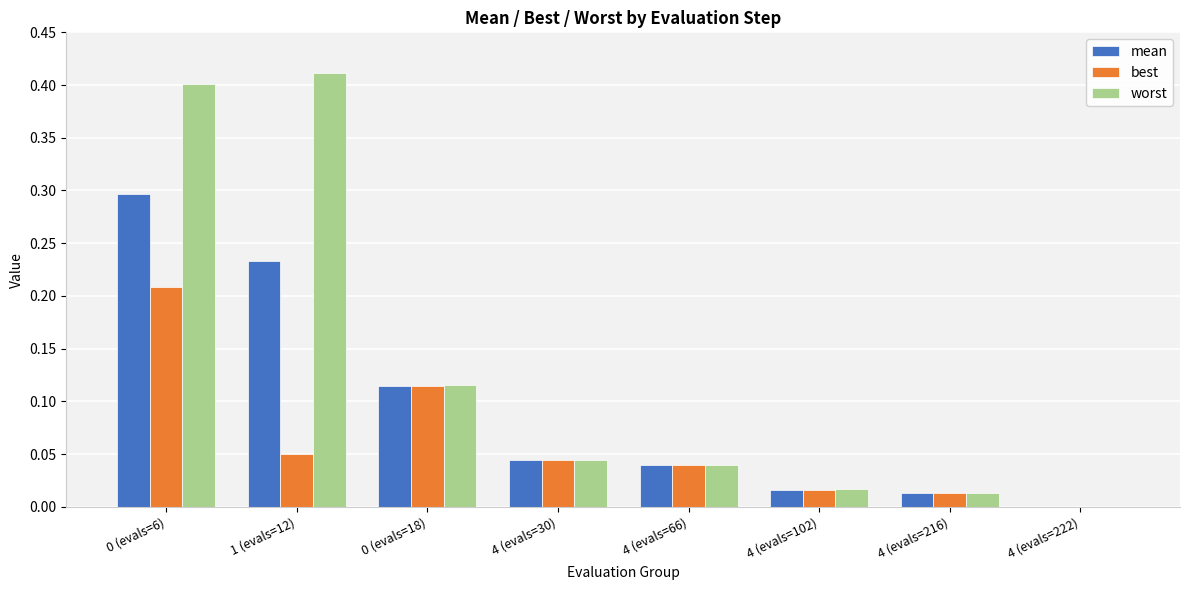

Which category has the highest value across all series?

1 (evals=12)